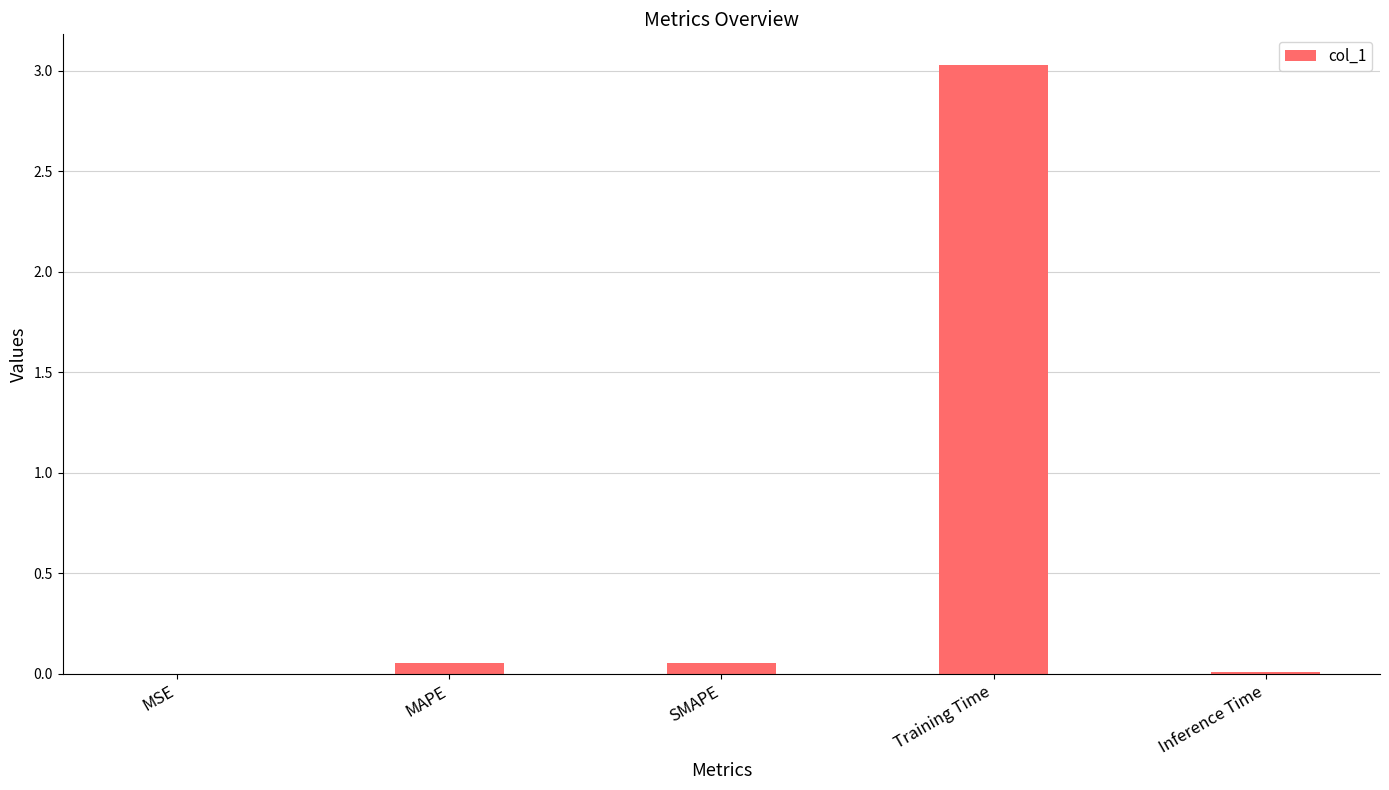

The value at Training Time is 3.0. True or false?

True